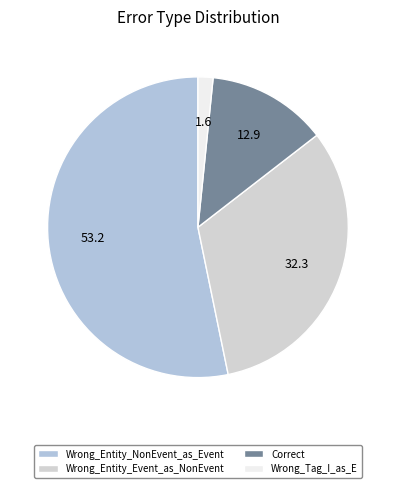

Count the number of slices in the pie.

4